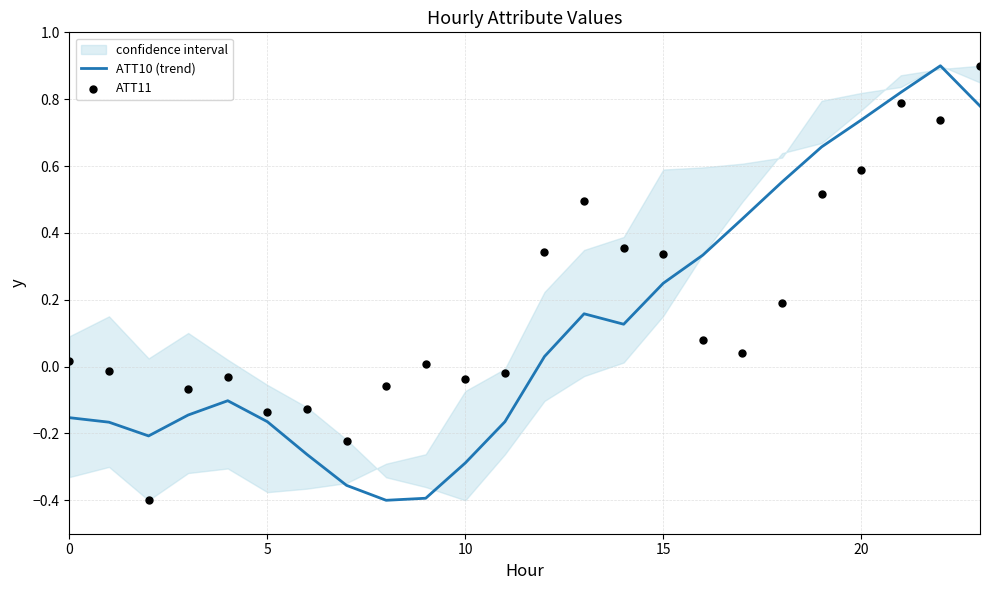

What is the highest value of the ATT10 (trend) series?

0.9